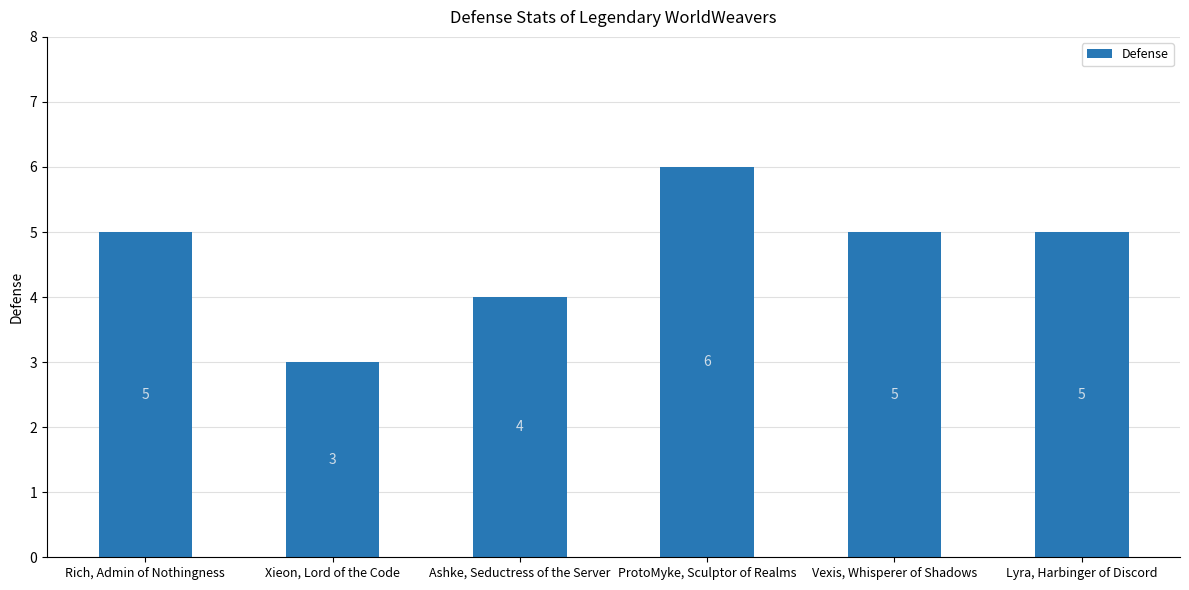

What is the smallest value displayed?

3